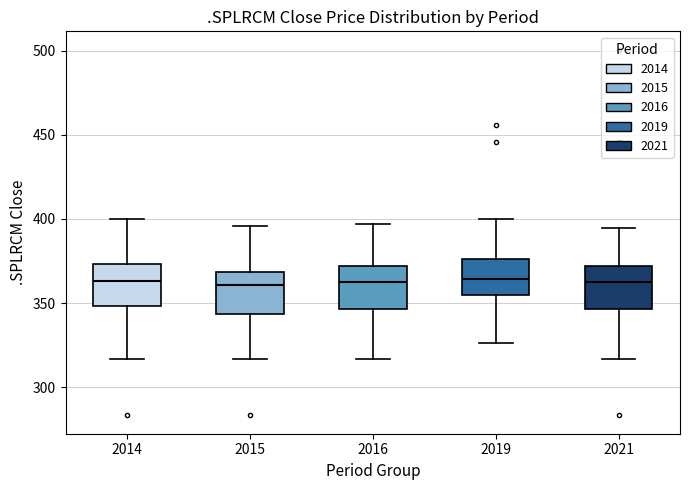

Reading left to right, read every box against the y-axis: the position of its median line, the range the box covers, and the ends of its whiskers. The values are not printed on the chart, so give them approximately, as read against the axis.

2014: median 365, box 350 to 375, whiskers 315 to 400
2015: median 360, box 345 to 370, whiskers 315 to 395
2016: median 365, box 345 to 370, whiskers 315 to 395
2019: median 365, box 355 to 375, whiskers 325 to 400
2021: median 365, box 345 to 370, whiskers 315 to 395